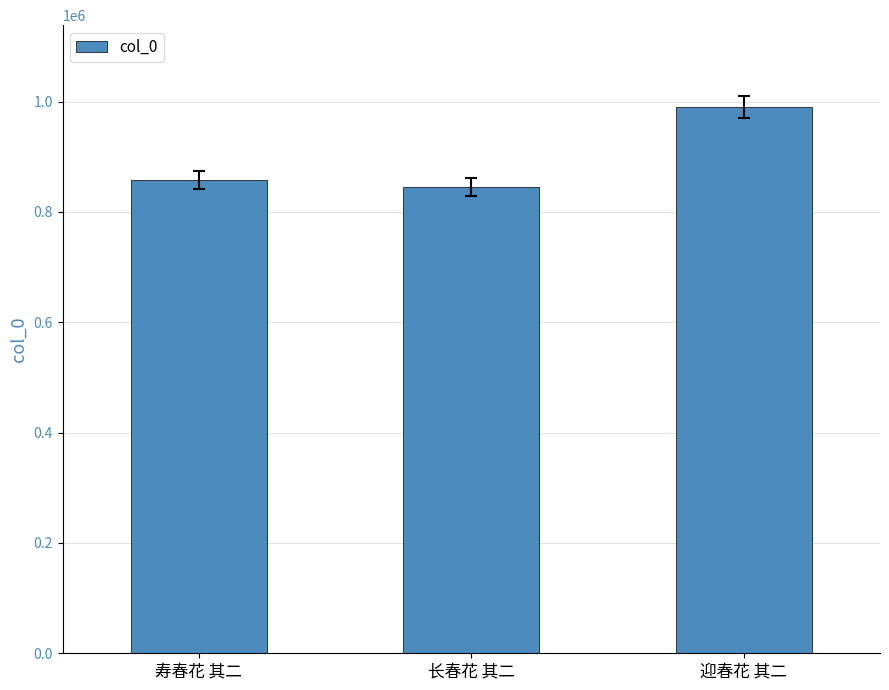

Reading left to right, extract all data points from this chart.

857928	845333	990057